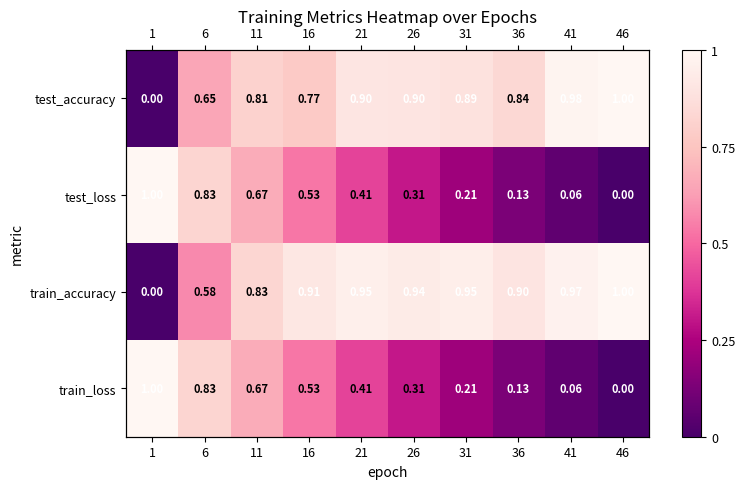

What is the average value of the train_loss series?

0.4